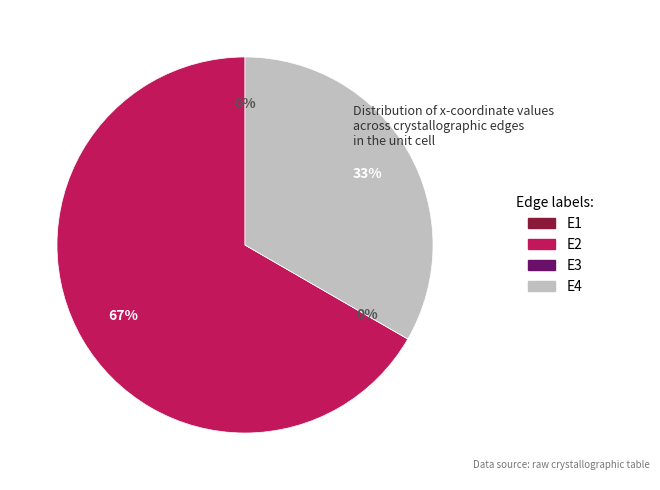

Rank the categories by value from highest to lowest.

E2, E4, E1, E3